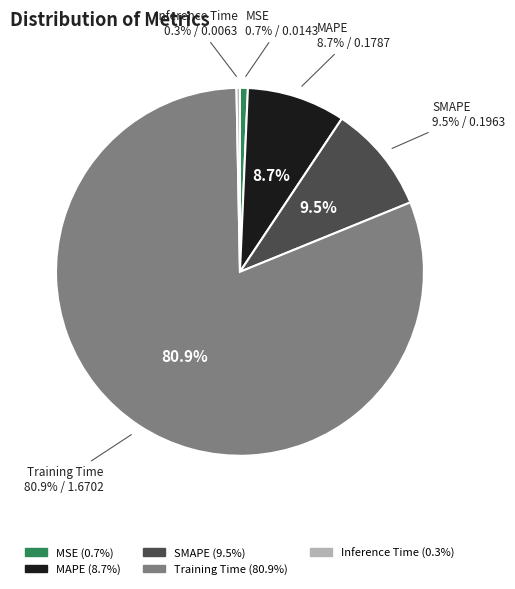

The Training Time slice represents 71% of the pie. True or false?

False